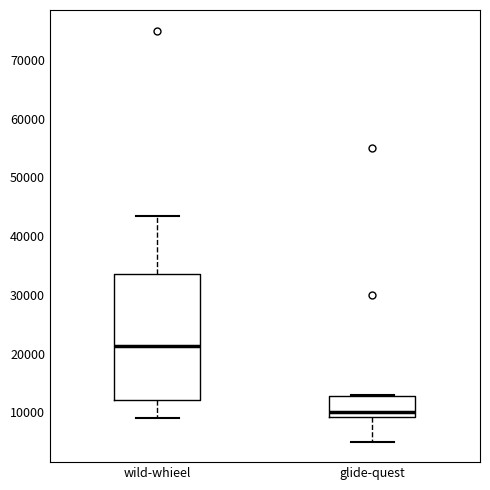

Which box is the tallest, from its lower edge to its upper edge?

wild-whieel